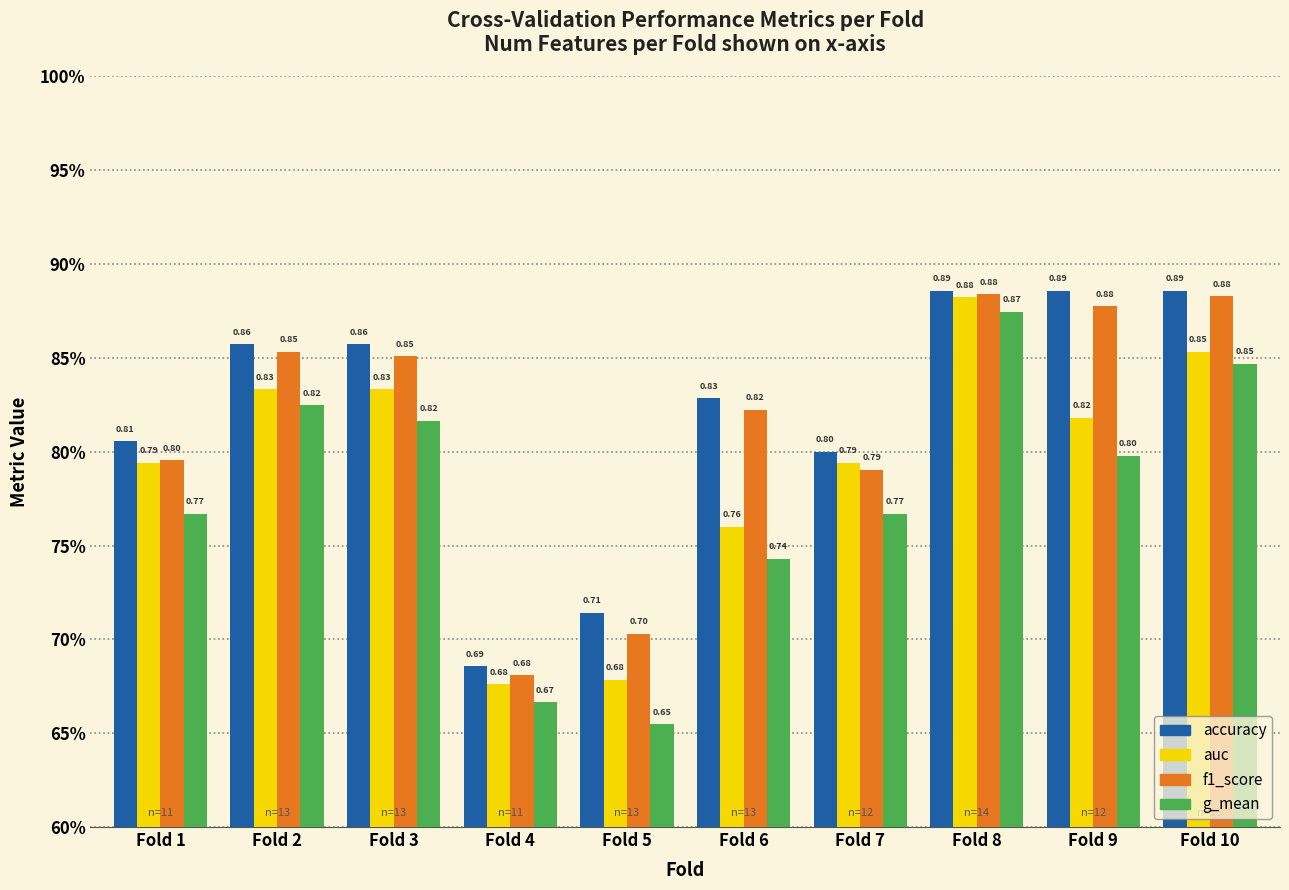

Does the chart contain stacked bars?

No